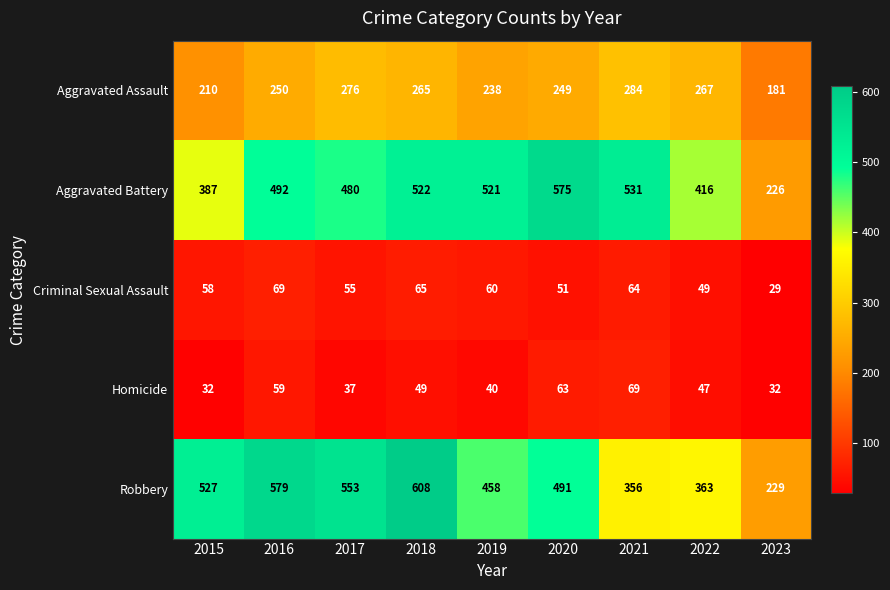

What is the difference between the Homicide values at 2017 and 2023?

5